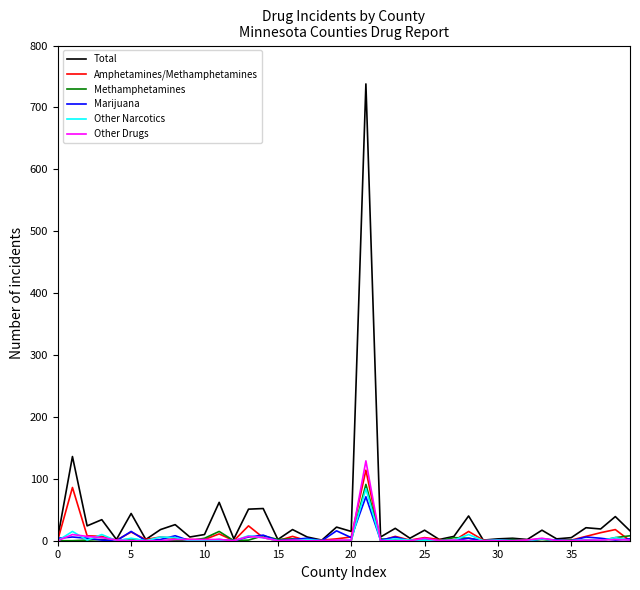

How many lines are shown in the chart?

6